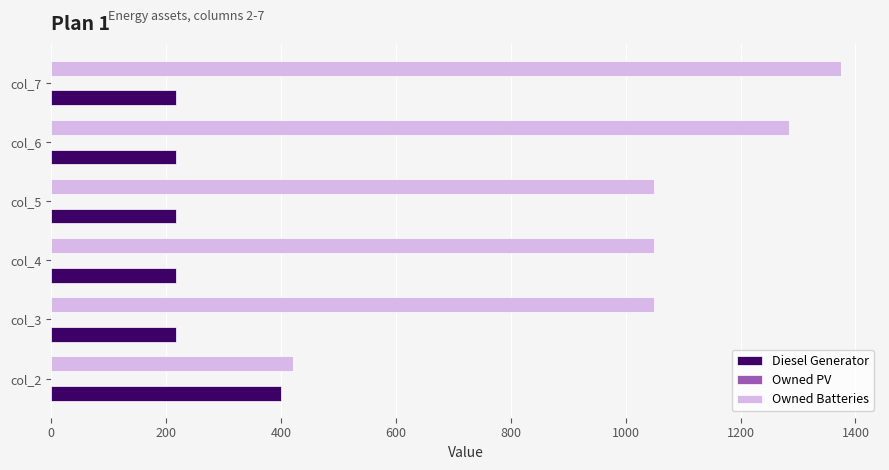

The value of Diesel Generator at col_5 is 49. True or false?

False